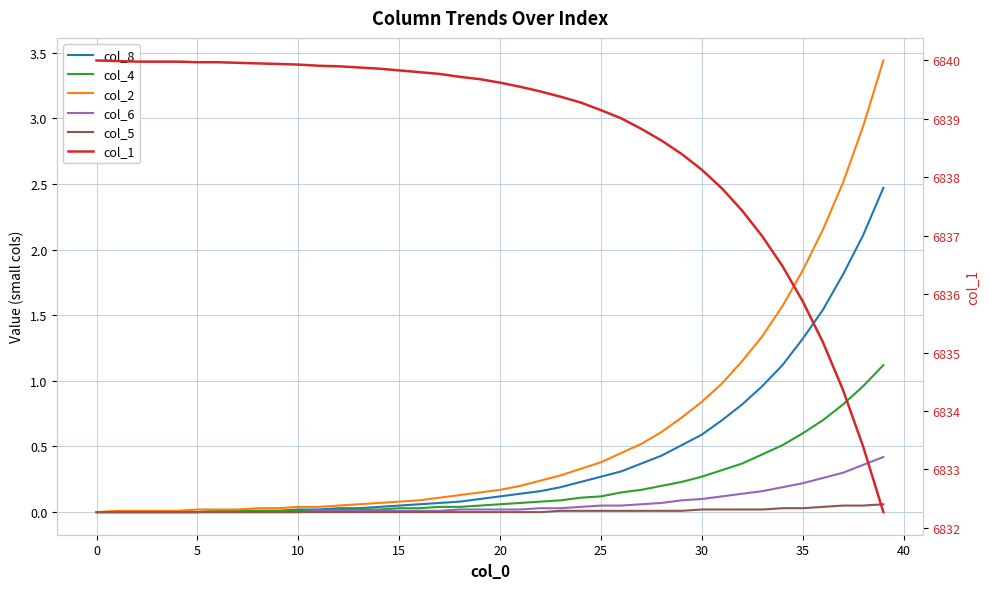

What is the difference between the second highest and minimum values in the col_2 series?

2.9